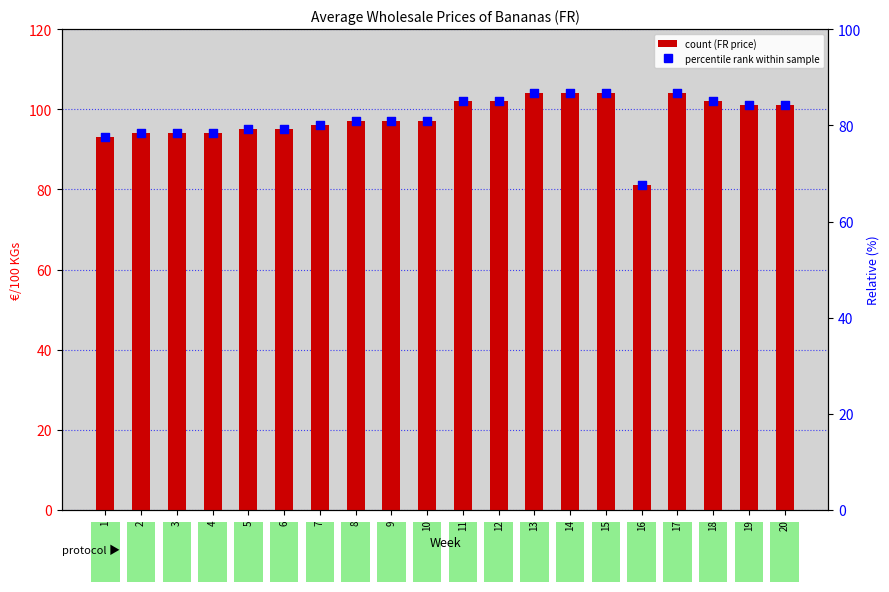

At how many categories does at least one series exceed 96?

12